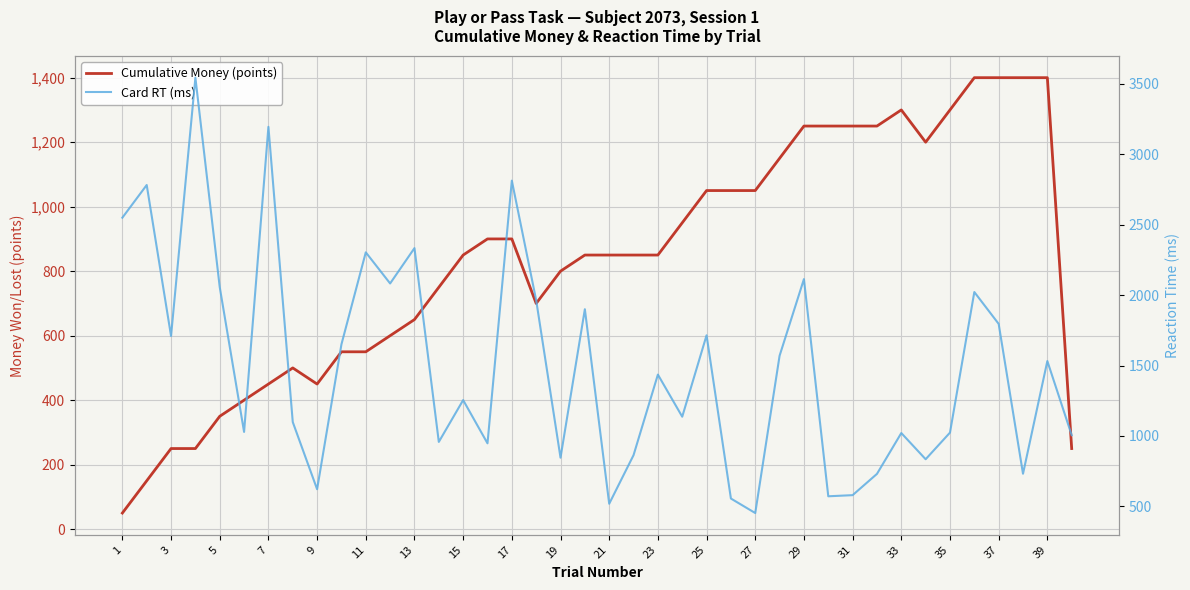

What is the sum of all Cumulative Money (points) values?

33400